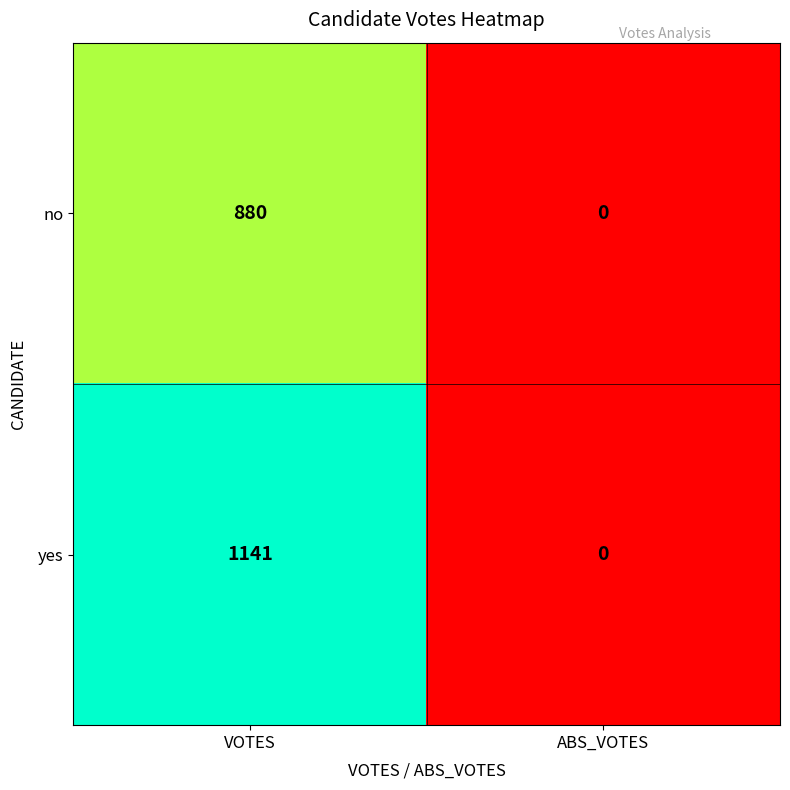

List the series in order of their peak value, lowest first.

no, yes